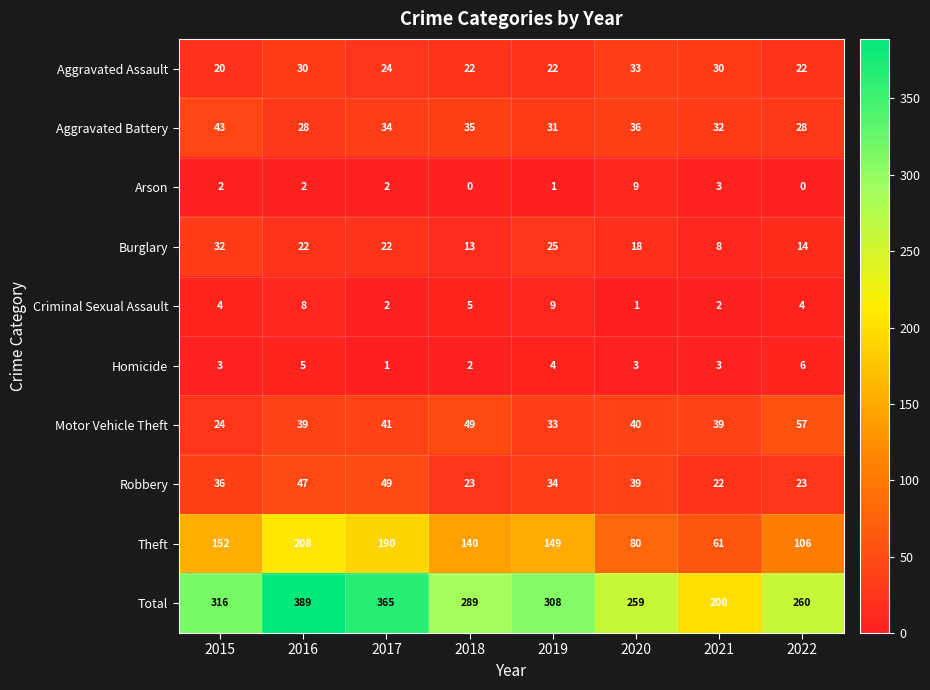

Is the value of Criminal Sexual Assault at 2022 greater than the value of Total at 2020?

No